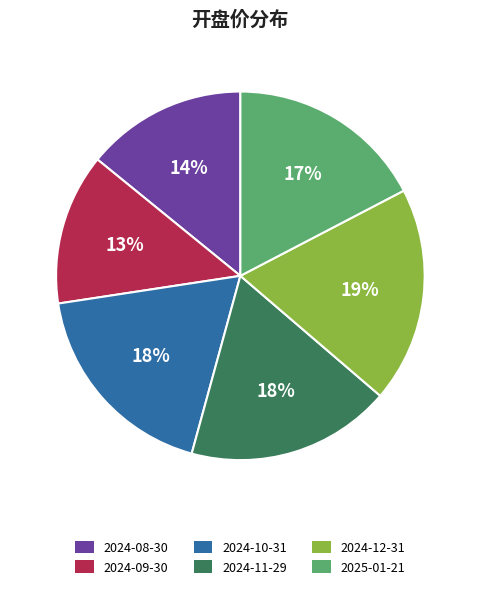

What percentage is the 2024-09-30 slice, to the nearest percent?

13%